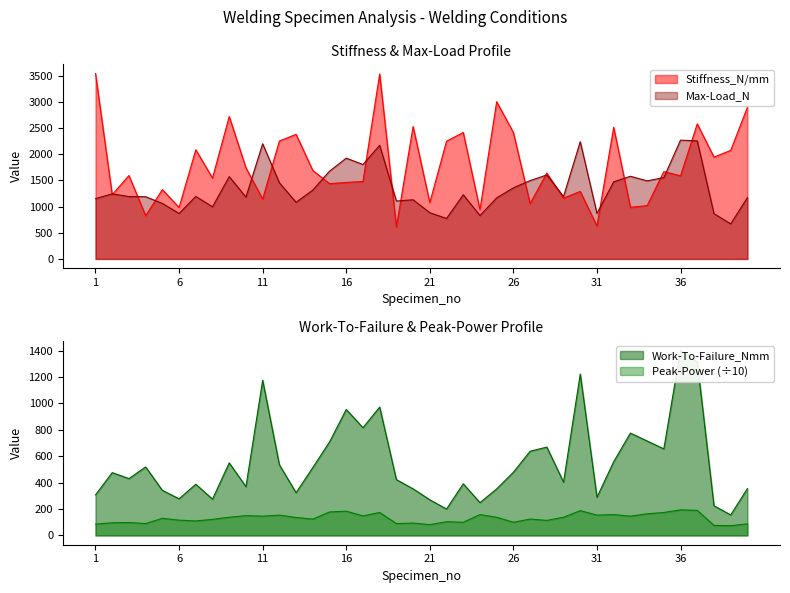

Reading right to left, transcribe all the data shown in this chart.

Stiffness_N/mm: 2896.7	2073.2	1946.7	2581.0	1589.5	1668.1	1018.8	986.7	2515.3	627.7	1289.7	1162.5	1641.4	1057.8	2415.7	3003.3	941.7	2415.9	2249.7	1077.0	2529.9	611.9	3533.6	1480.4	1462.1	1438.5	1690.1	2380.8	2252.4	1144.1	1741.8	2721.1	1546.2	2085.3	984.1	1324.1	827.3	1594.1	1228.1	3541.1
Max-Load_N: 1171.0	670.0	865.3	2255.0	2270.0	1554.0	1492.0	1580.0	1473.0	869.3	2240.0	1193.0	1605.0	1497.0	1359.0	1167.0	829.3	1226.0	773.7	883.3	1131.0	1107.0	2171.0	1804.0	1926.0	1677.0	1316.0	1083.0	1456.0	2200.0	1182.0	1573.0	996.7	1195.0	869.0	1061.0	1189.0	1192.0	1244.0	1152.0
Work-To-Failure_Nmm: 354.9	155.5	224.8	1313.5	1403.4	655.7	715.3	775.2	558.0	289.7	1222.0	403.9	669.0	637.6	478.9	352.7	248.7	391.0	200.1	270.1	353.0	422.6	971.9	815.9	953.8	707.7	514.0	323.7	535.0	1175.0	369.3	549.3	274.9	387.7	277.6	341.4	518.8	430.4	475.8	307.2
Peak-Power: 88.0	74.0	76.0	190.0	194.0	174.0	164.0	146.0	158.0	154.0	188.0	138.0	114.0	124.0	100.0	138.0	158.0	100.0	104.0	82.0	94.0	90.0	174.0	148.0	184.0	178.0	124.0	136.0	154.0	146.0	150.0	138.0	122.0	110.0	116.0	130.0	90.0	98.0	96.0	86.0